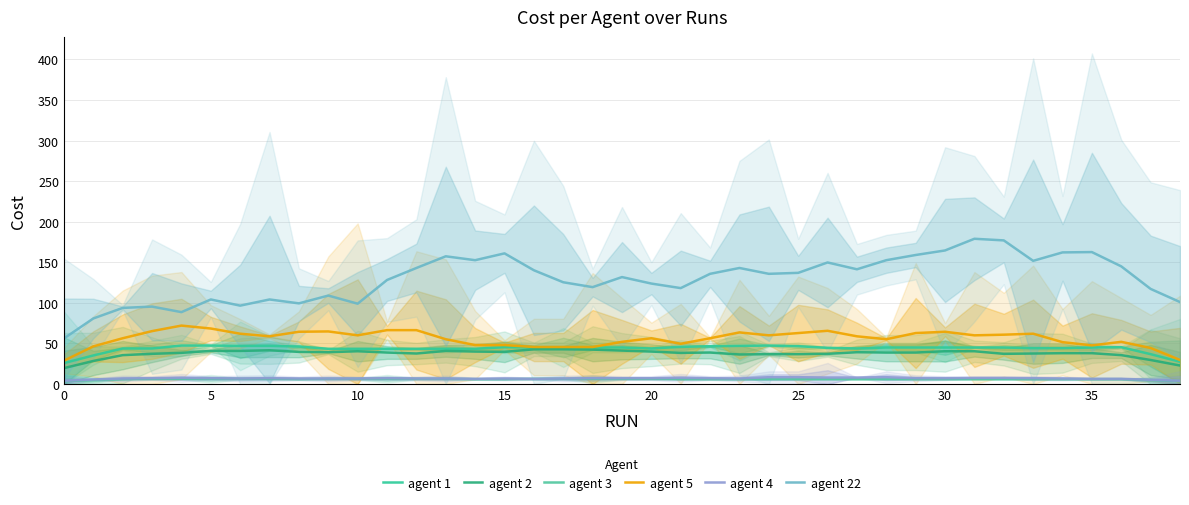

Is this an area chart (filled region under the line)?

No